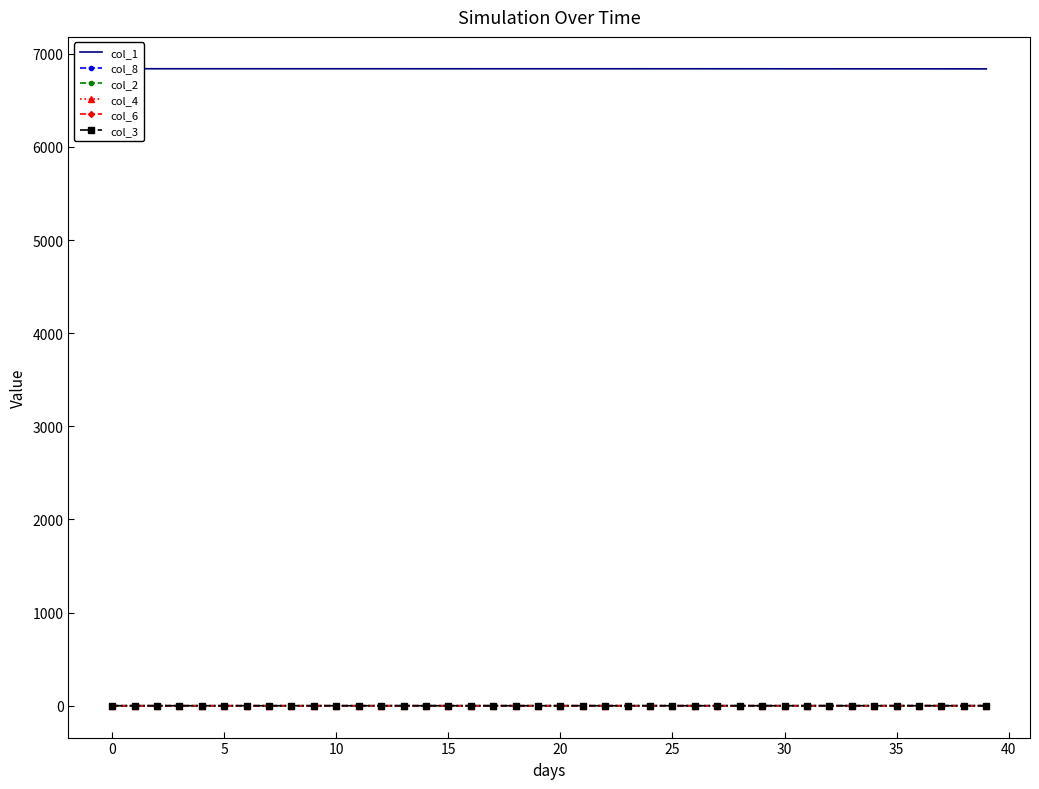

What is the sum of all col_2 values?

5.1